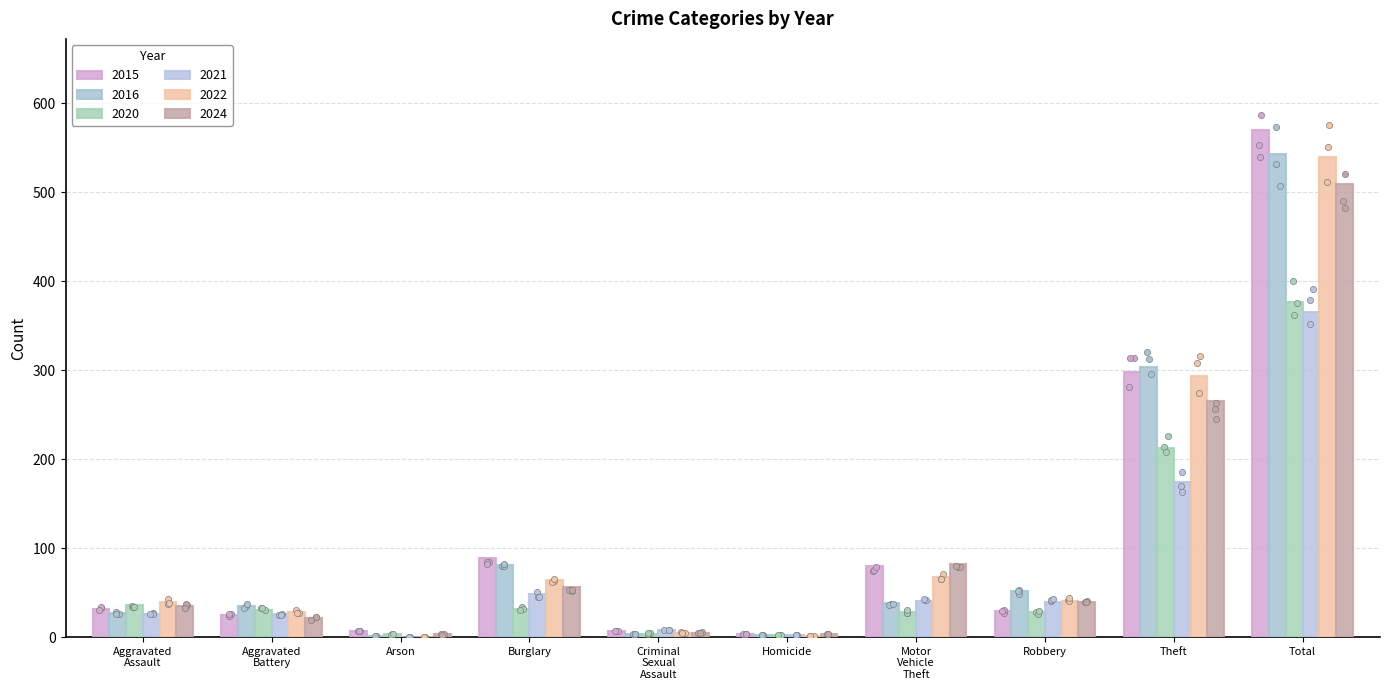

Which series has the largest total across all categories?

2015